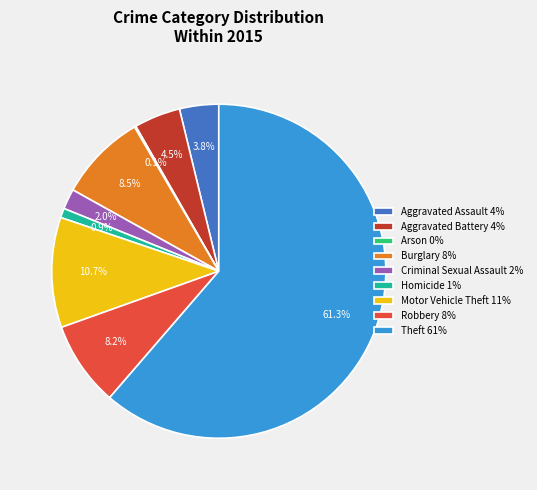

Is the sum of Criminal Sexual Assault 2% and Aggravated Assault 4% greater than half?

No